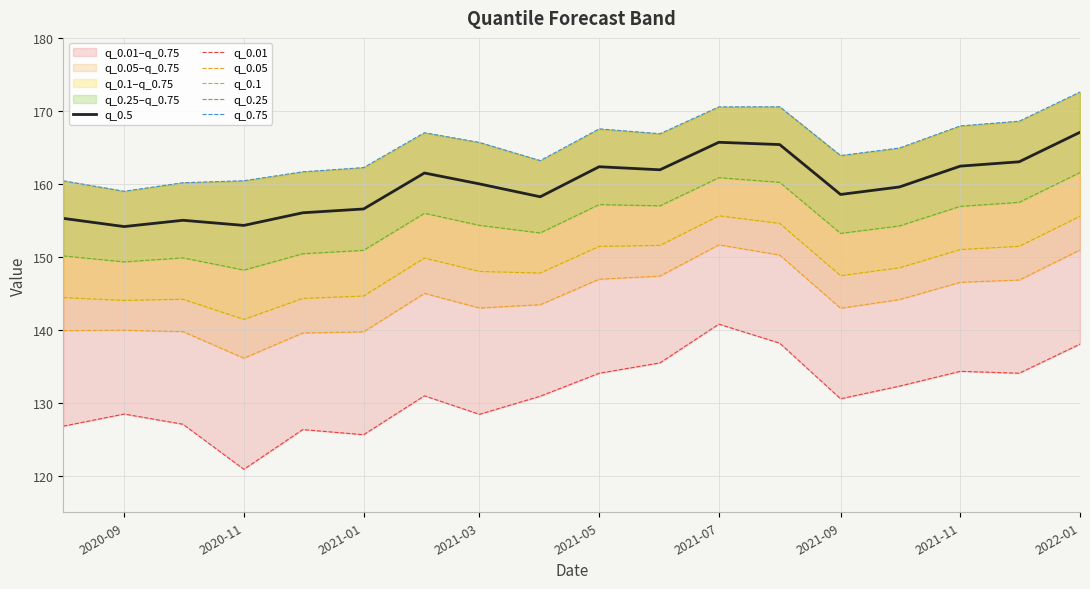

What is the minimum value for q_0.5?

154.1